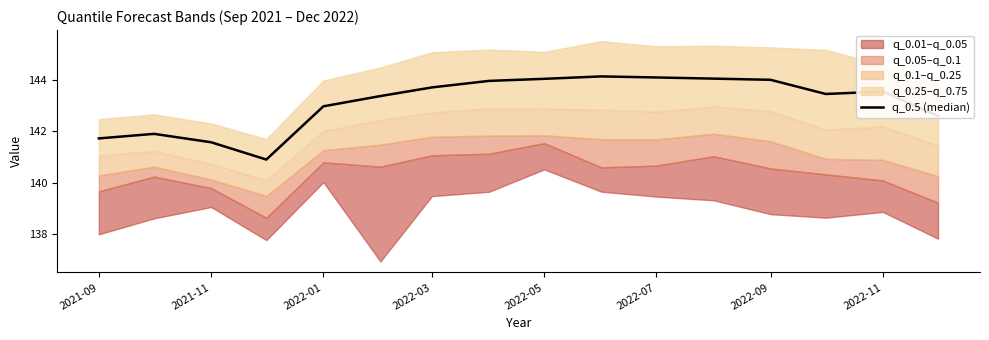

Approximately how many times larger is the value at 12 compared to 2021-11?

1.0